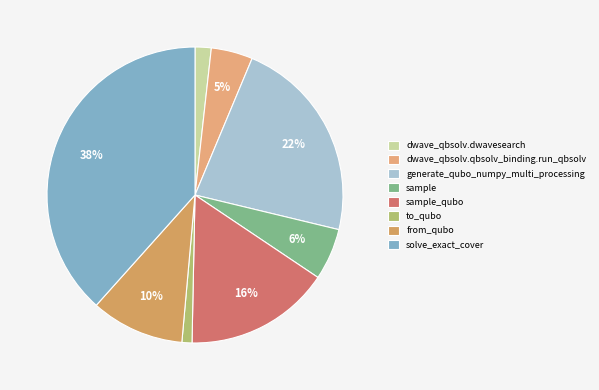

Rank the categories by value from highest to lowest.

solve_exact_cover, generate_qubo_numpy_multi_processing, sample_qubo, from_qubo, sample, dwave_qbsolv.qbsolv_binding.run_qbsolv, dwave_qbsolv.dwavesearch, to_qubo